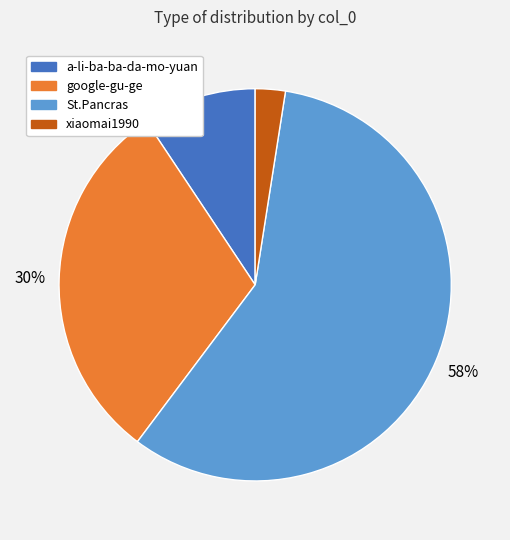

Does St.Pancras represent more than half of the total?

Yes